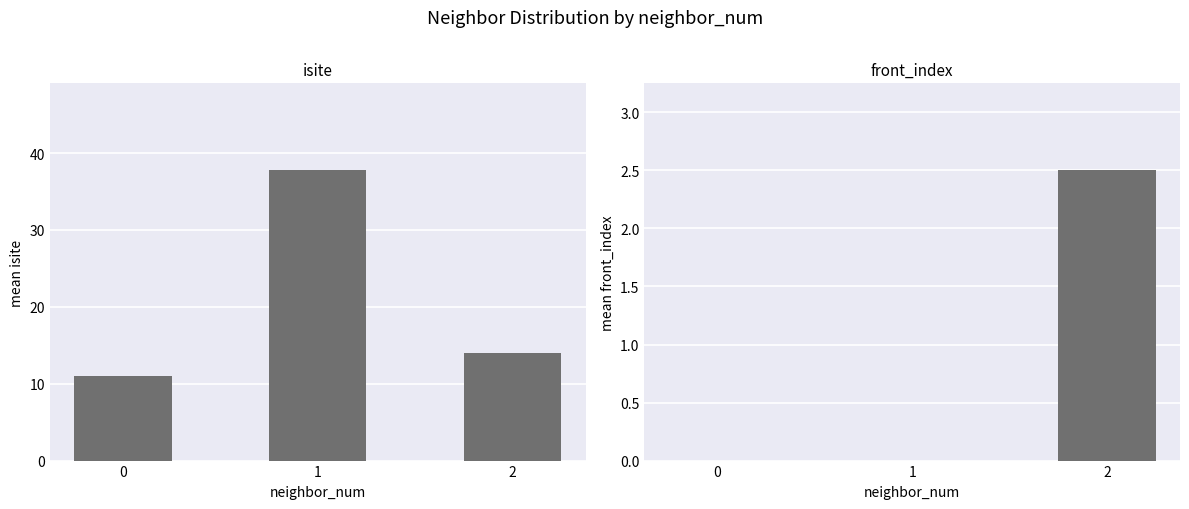

What is the total value across all series at 2?

16.5